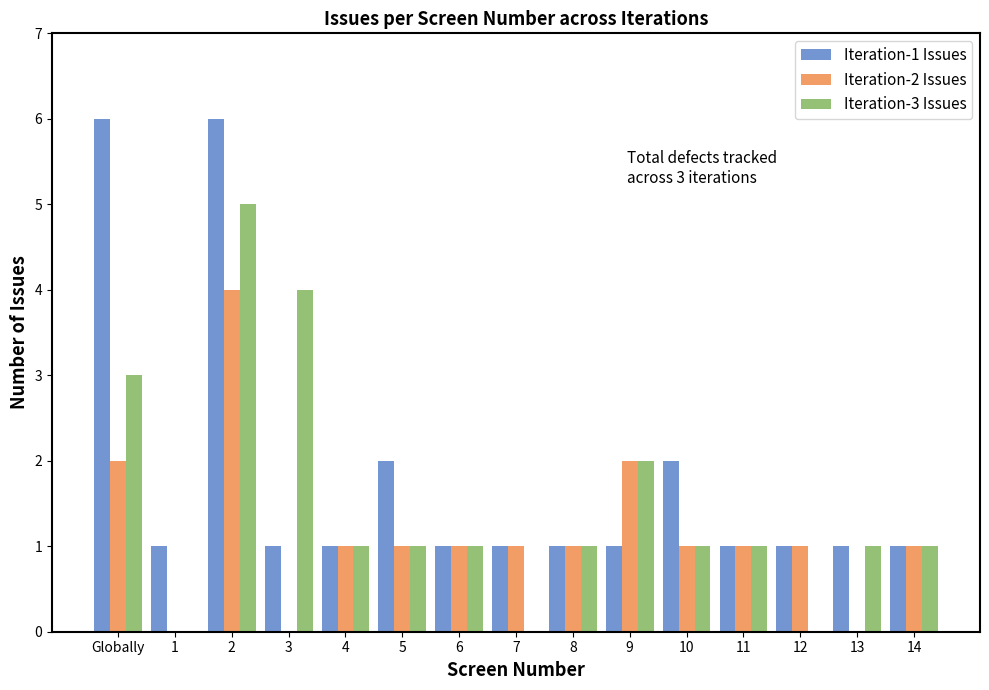

Reading left to right, list all the values displayed in this chart.

Iteration-1 Issues: 6	1	6	1	1	2	1	1	1	1	2	1	1	1	1
Iteration-2 Issues: 2	0	4	0	1	1	1	1	1	2	1	1	1	0	1
Iteration-3 Issues: 3	0	5	4	1	1	1	0	1	2	1	1	0	1	1